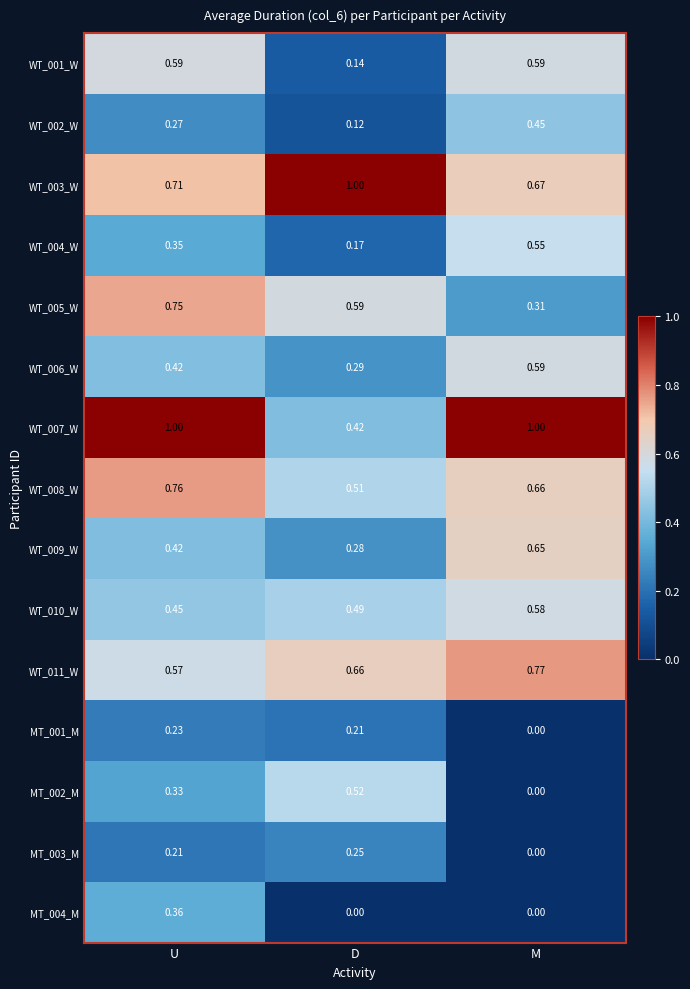

Where is WT_007_W nearest to the value 0?

D